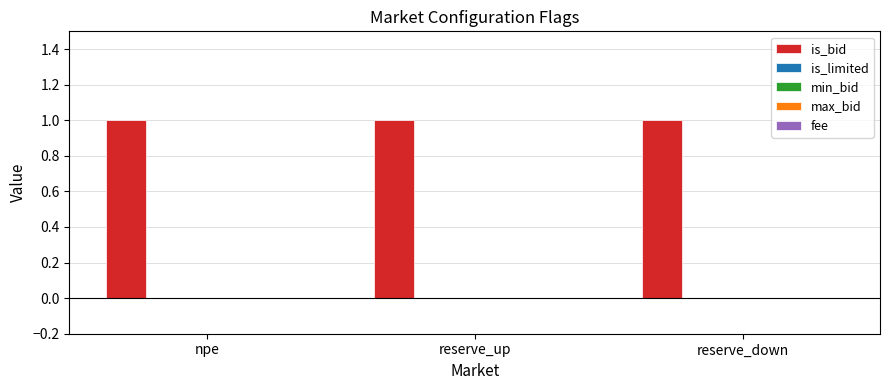

At which label does fee reach its peak?

npe